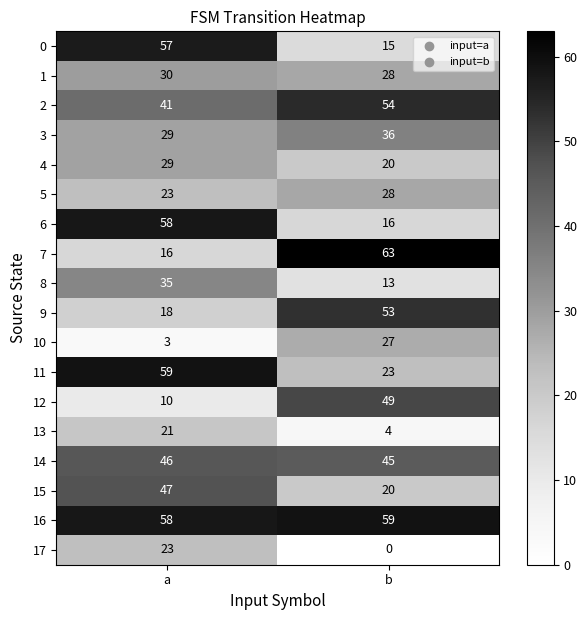

What is the spread (max minus min) of values at b?

63